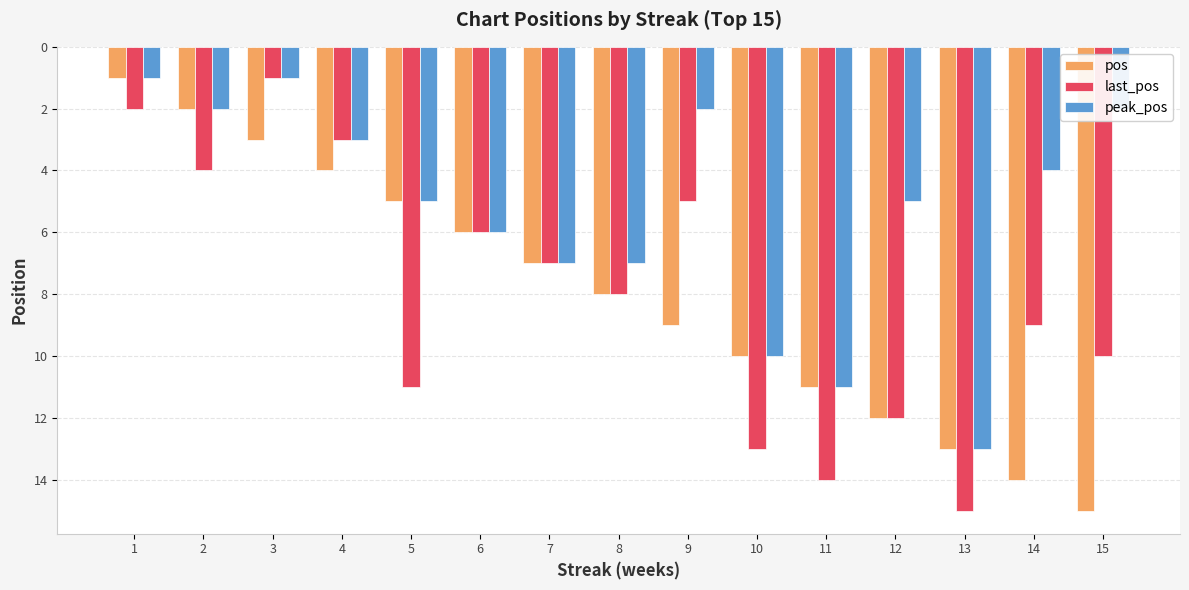

The value of peak_pos at 8 is 7. True or false?

True